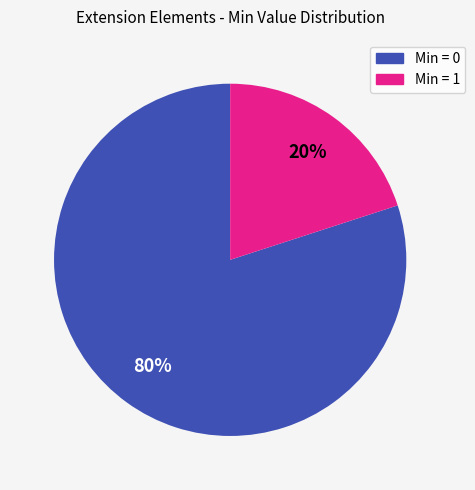

Is there any slice that represents more than half of the pie?

Yes